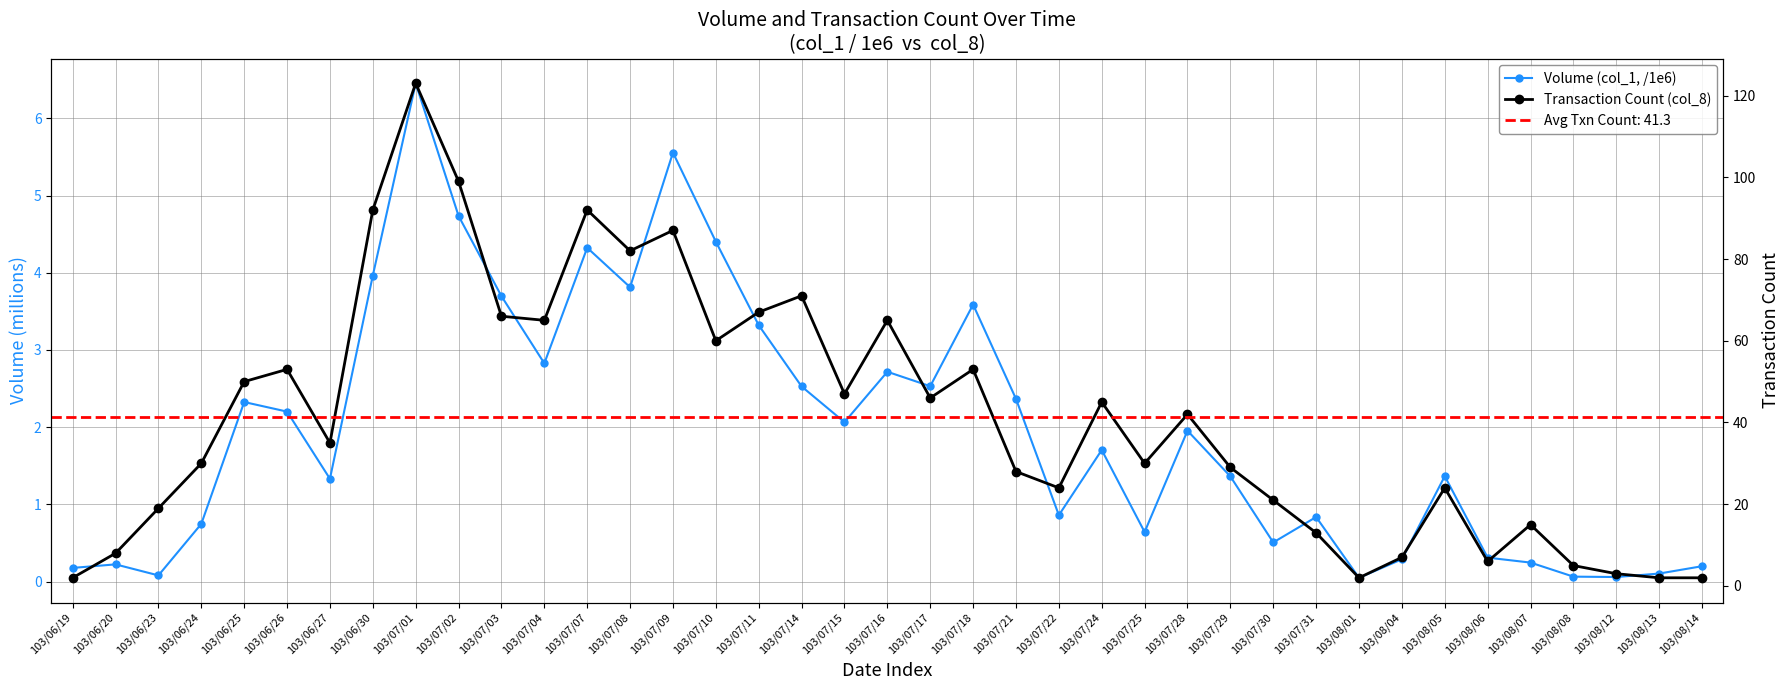

What is the sum of the Transaction Count (col_8) values at 103/08/01 and 103/07/03?

68.0